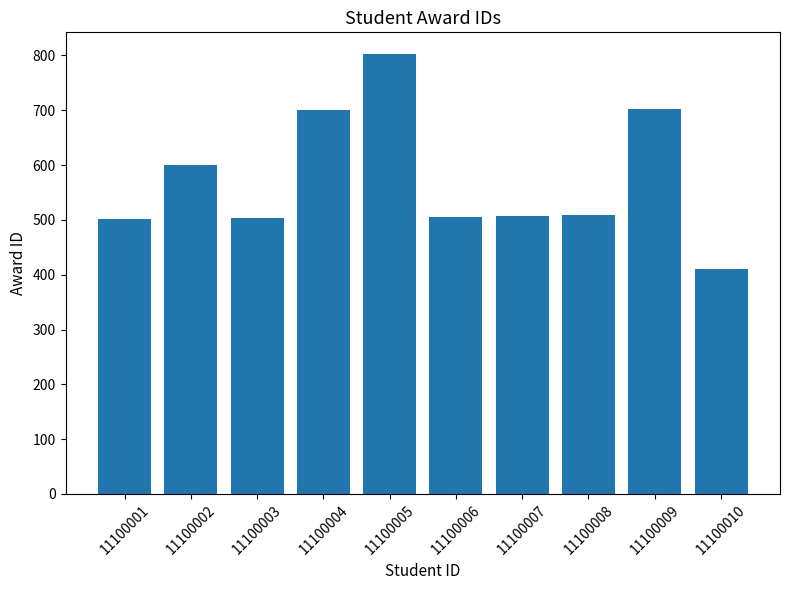

Which category has the lowest value across all series?

11100010